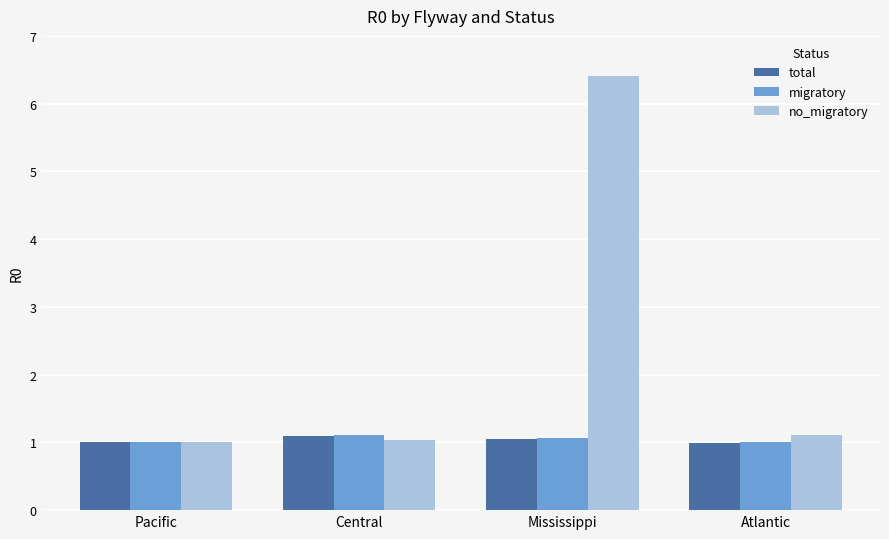

What is the label of the 3rd bar from the right?

Central